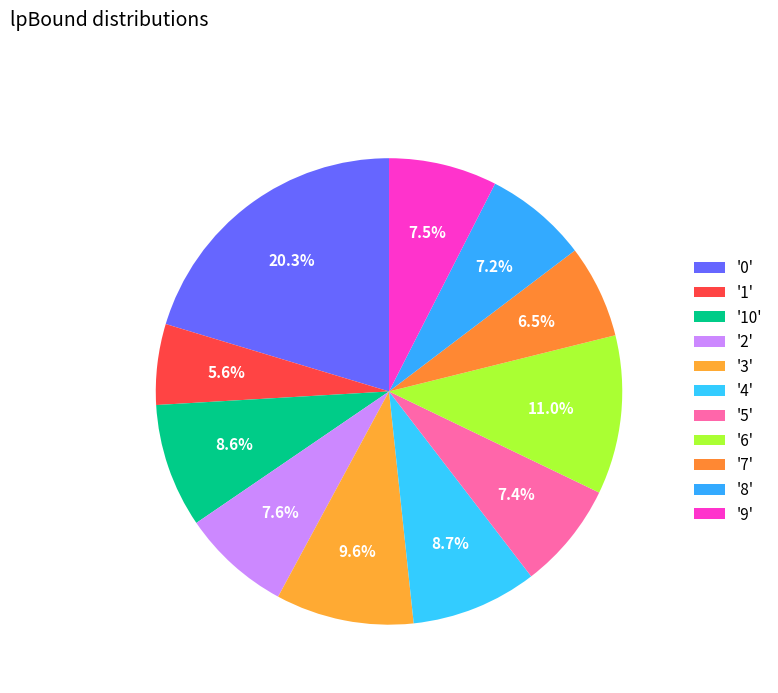

How many segments does this pie chart have?

11